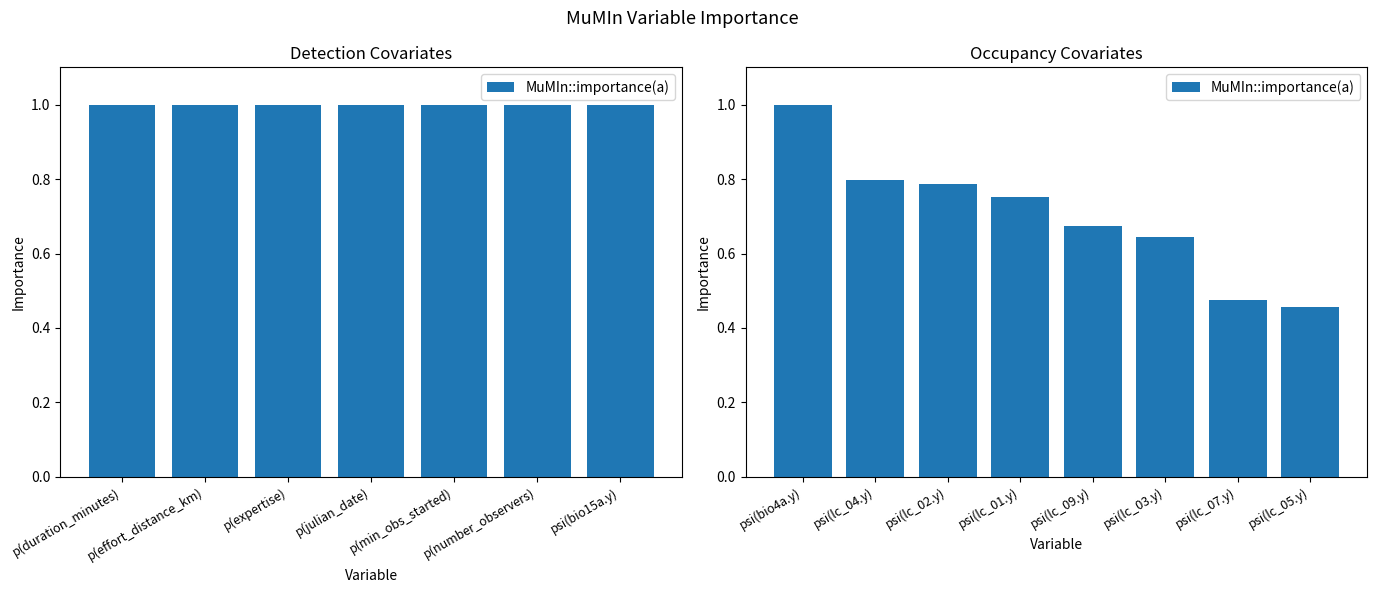

What is the value of the 6th bar from the left?

0.6